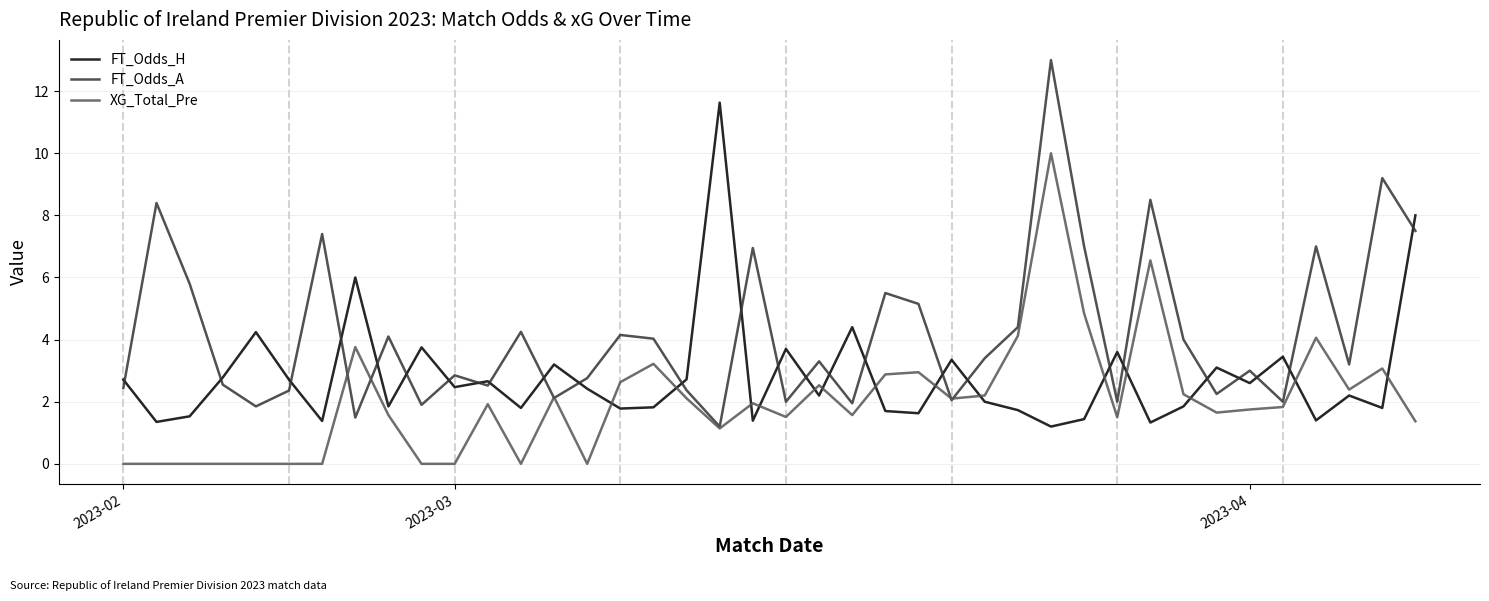

How many lines are shown in the chart?

3